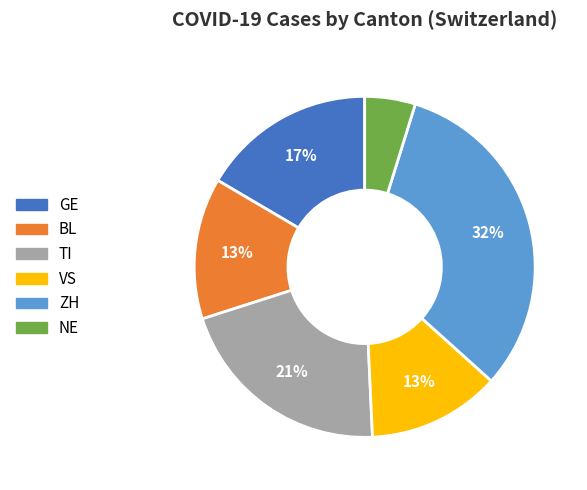

True or false: ZH accounts for 1% of the total.

False